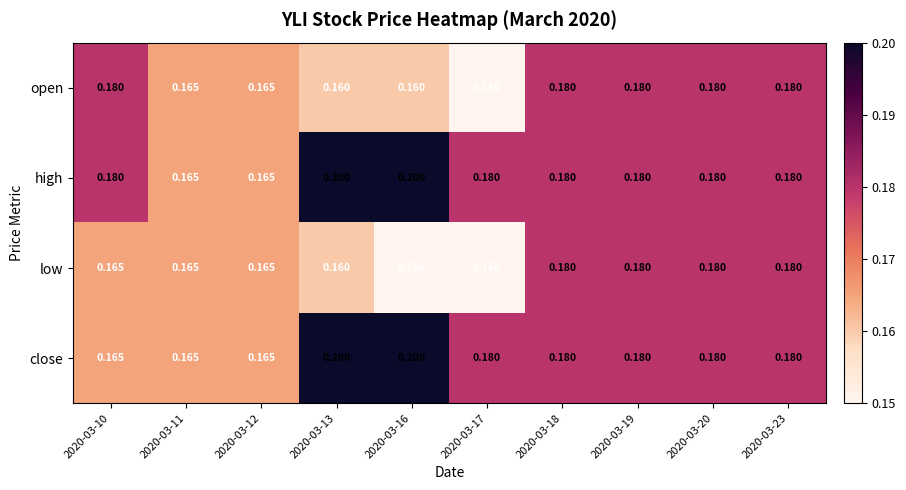

At which category is the sum across all series the highest?

2020-03-13